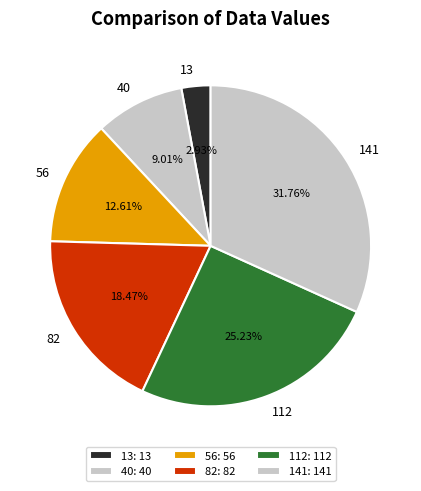

Is the sum of 13 and 82 greater than half?

No